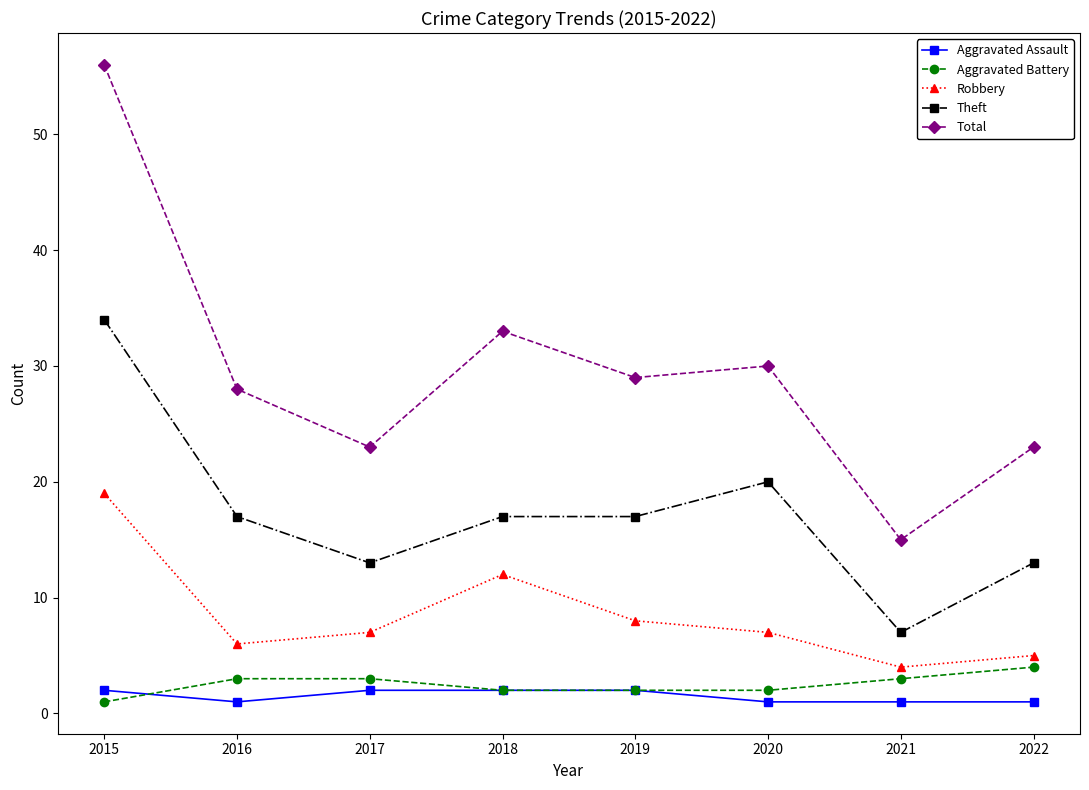

True or false: Total and Robbery cross at least once.

False